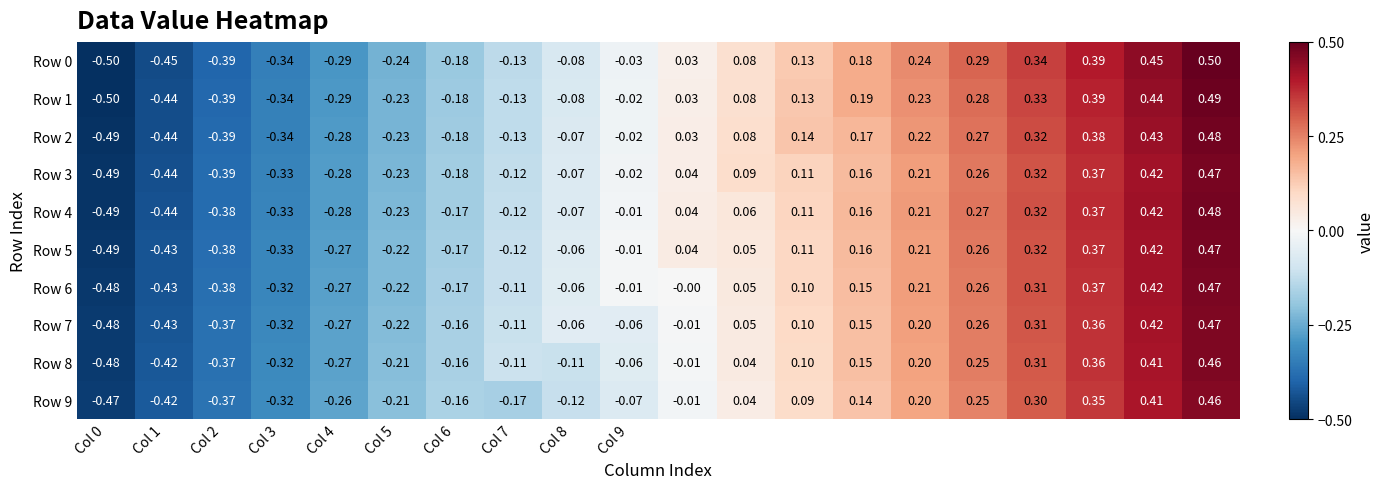

How many values in the Row 2 series are below 0?

10